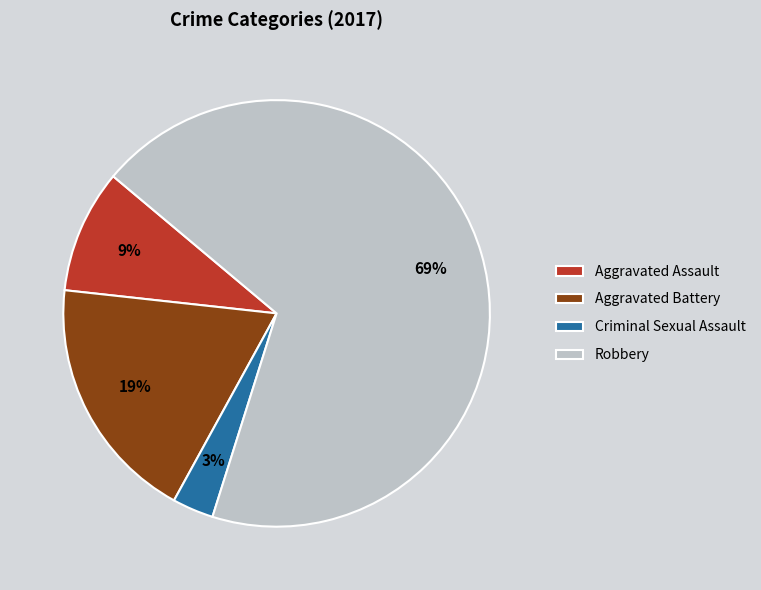

Do Aggravated Assault and Criminal Sexual Assault together represent more than half of the pie?

No